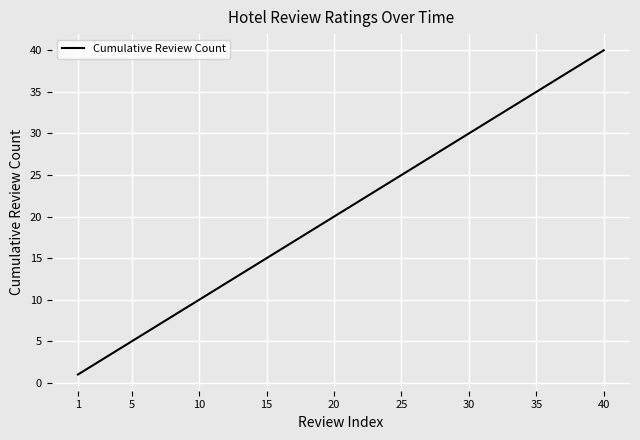

True or false: there are more than 0 points higher than both neighbors.

False